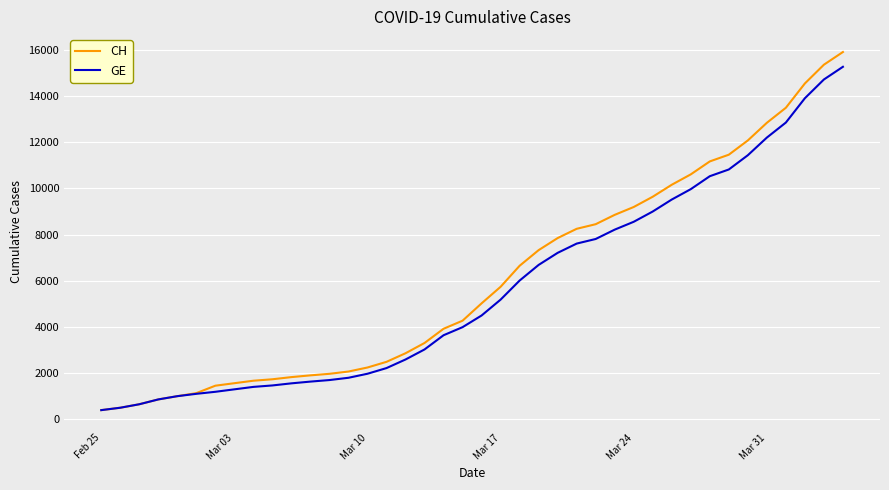

What is the smallest value displayed?

375